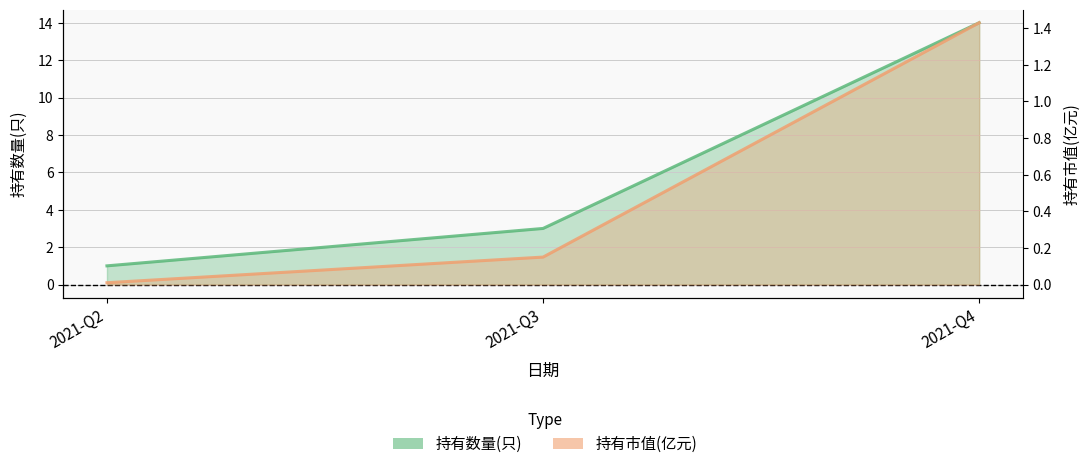

At how many categories does at least one series exceed 5?

1